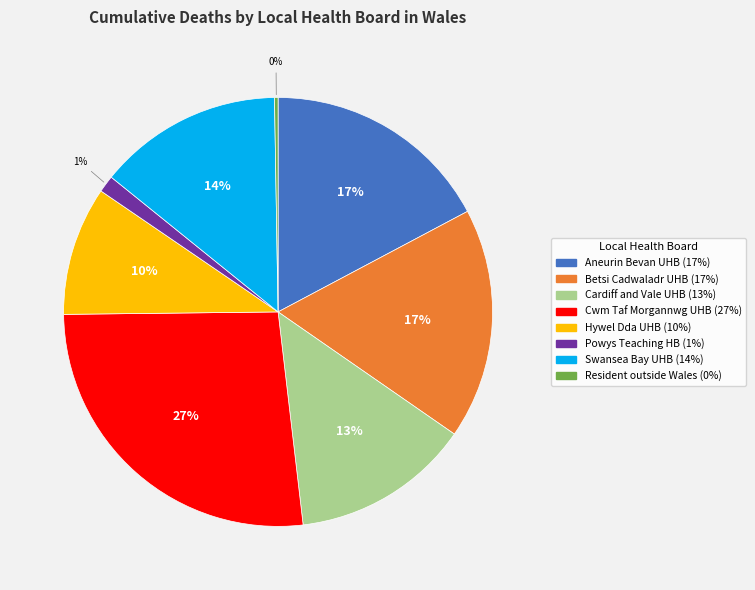

Is there a majority slice in this chart?

No